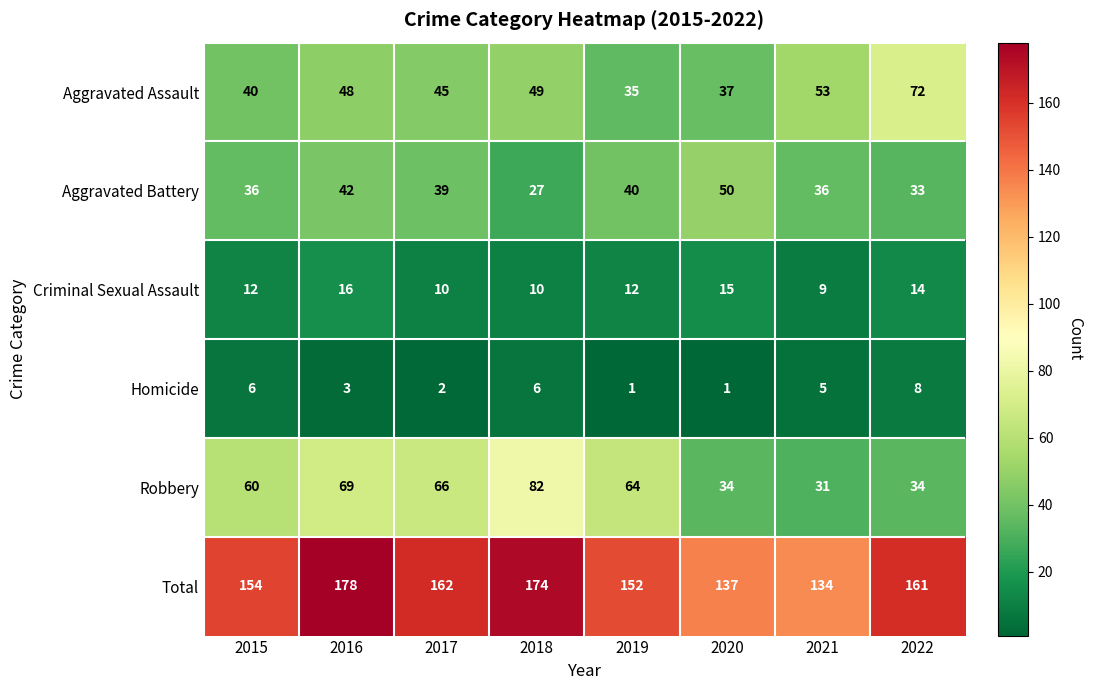

At which category is the sum across all series the highest?

2016